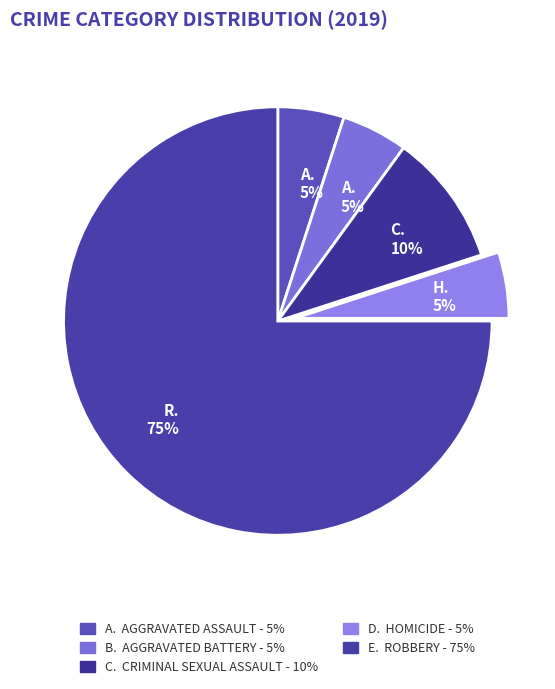

To the nearest percent, what is the average slice percentage?

20%